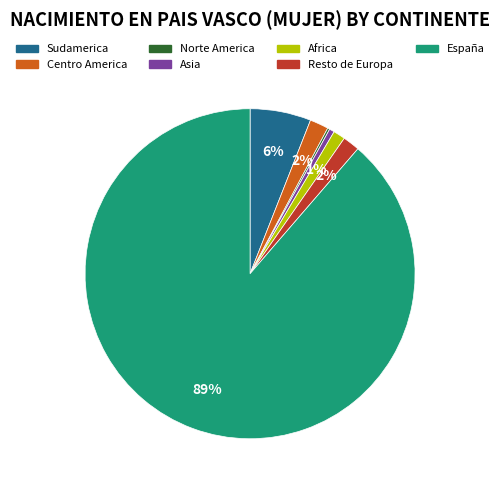

Which has a higher value, Sudamerica or Africa?

Sudamerica